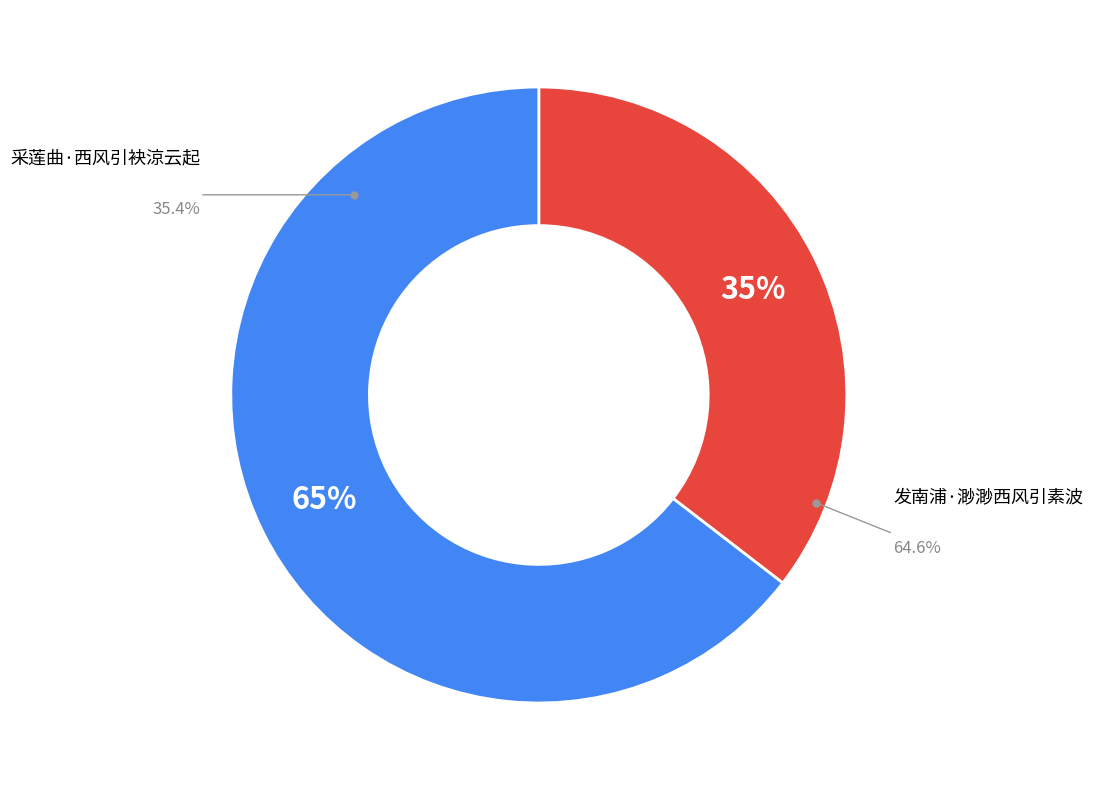

Rank the categories by value from lowest to highest.

采莲曲·西风引袂涼云起, 发南浦·渺渺西风引素波